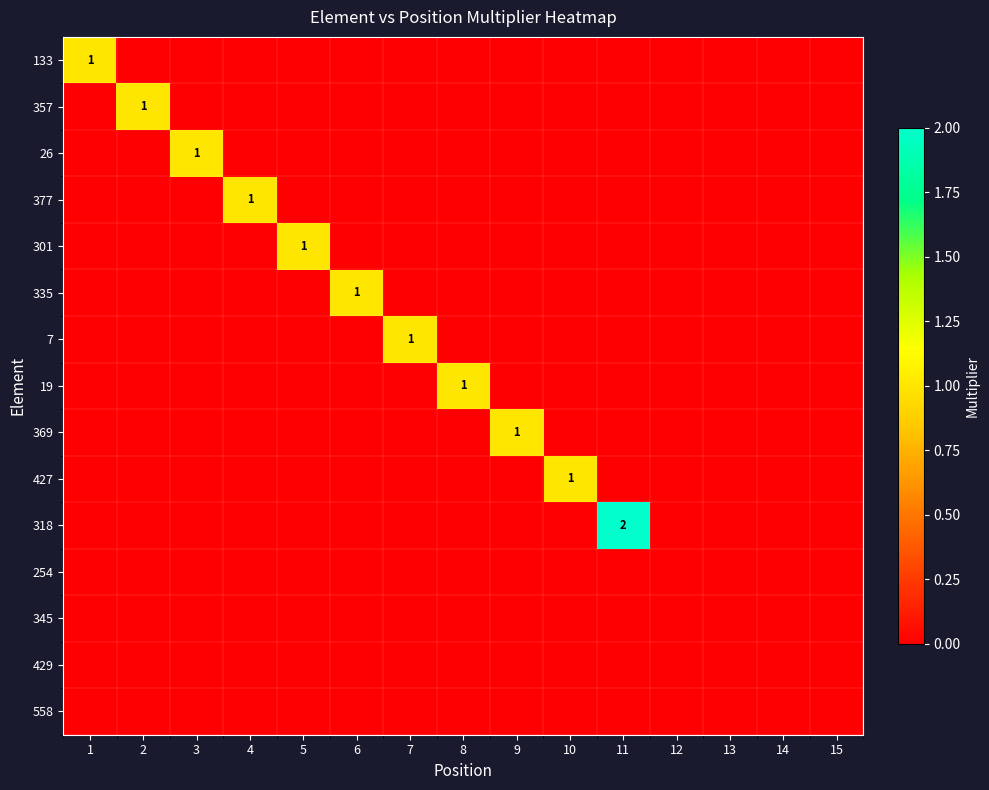

Is the value of 254 at 10 greater than the value of 318 at 3?

No